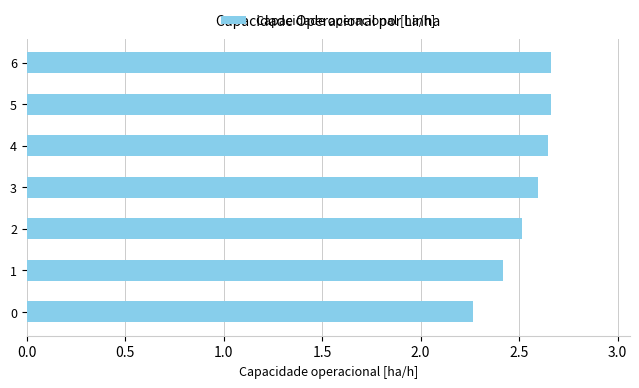

Count the values in the range 2 to 3.

7